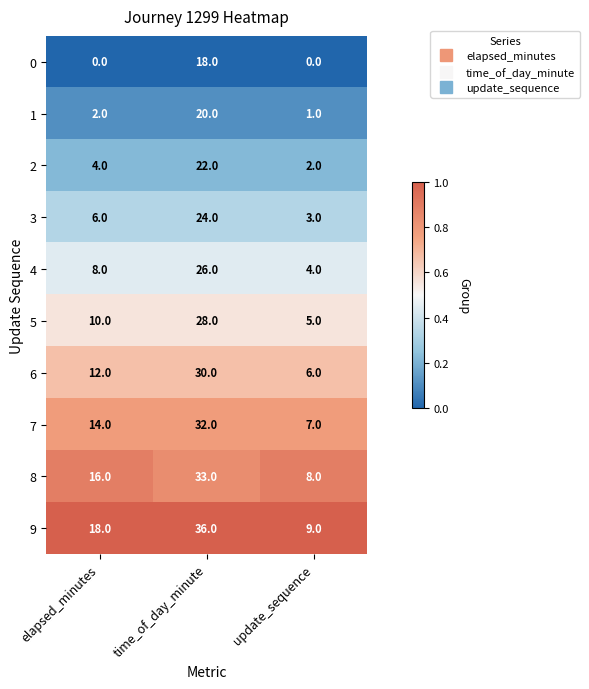

What is the difference between the highest and lowest values at update_sequence?

9